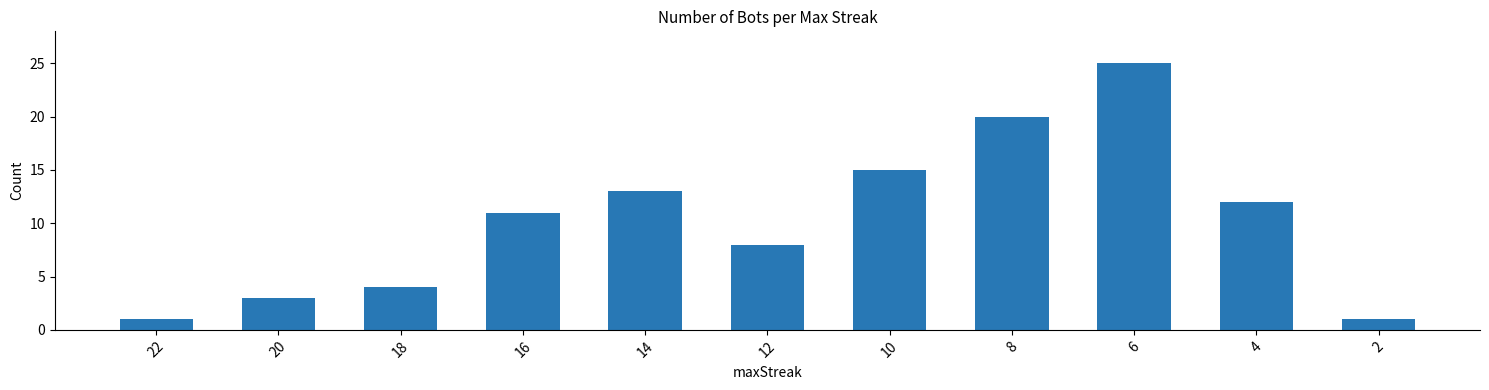

The chart shows a value of 20 at 8. True or false?

True